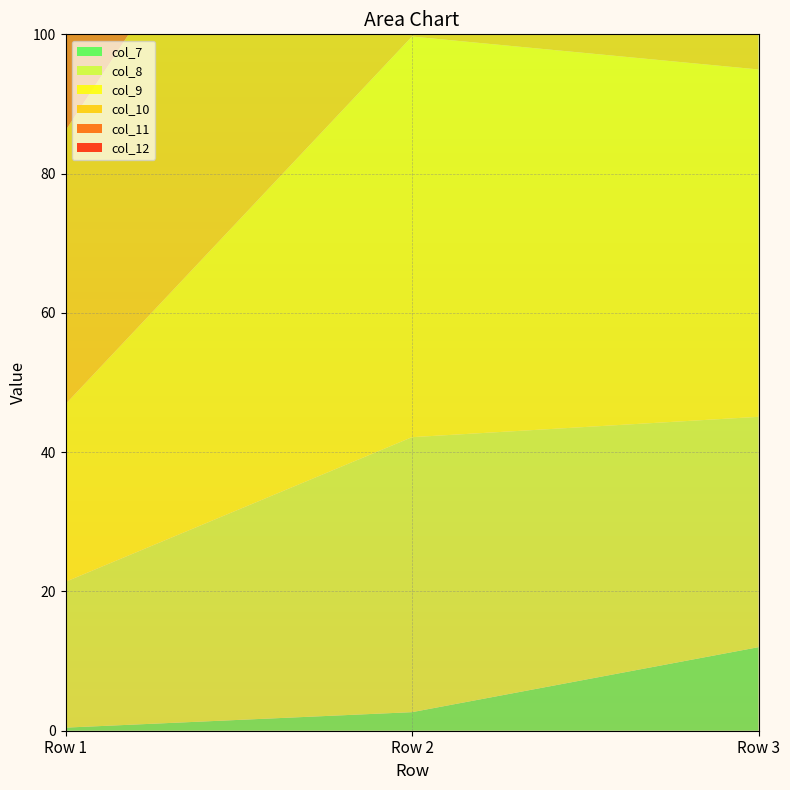

Reading left to right, what are all the values shown in this chart?

col_7: 0.4	2.7	12.0
col_8: 20.9	39.5	33.1
col_9: 25.5	57.5	49.9
col_10: 39.3	62.4	67.4
col_11: 52.9	66.7	68.7
col_12: 61.1	71.6	74.2